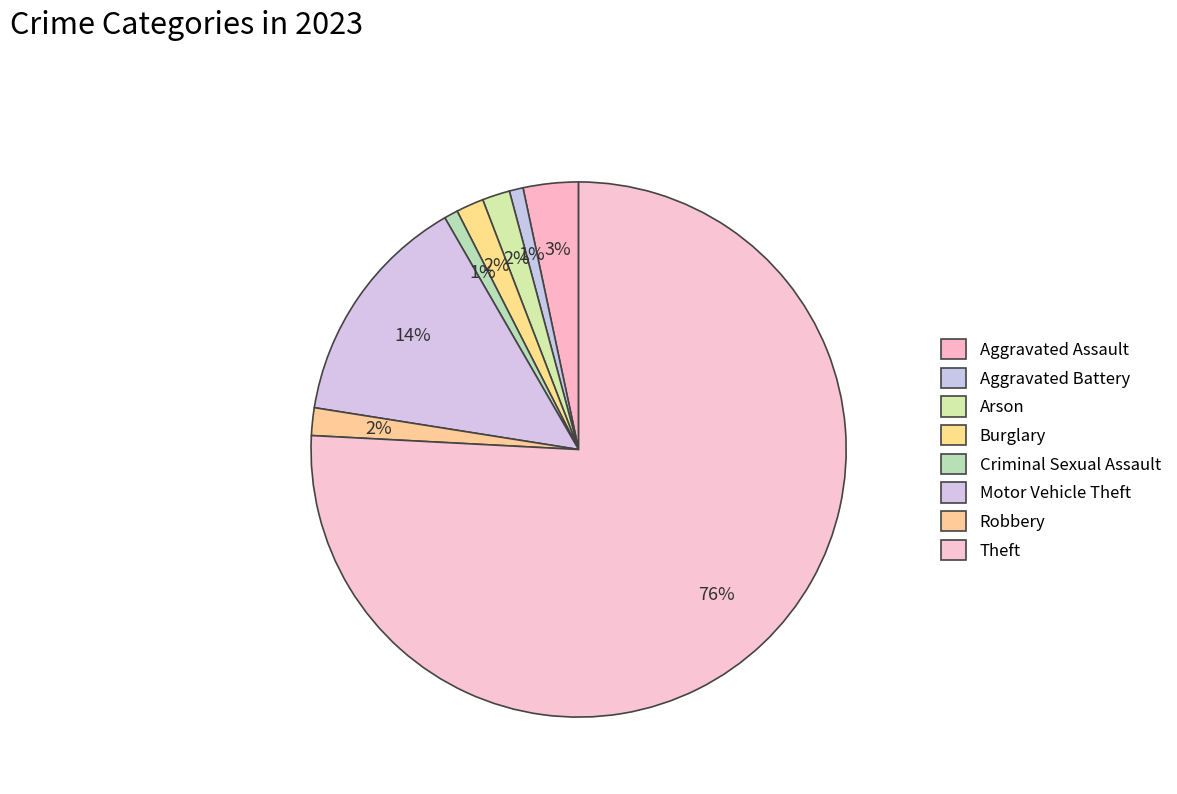

Which category has the smallest portion of the pie?

Aggravated Battery